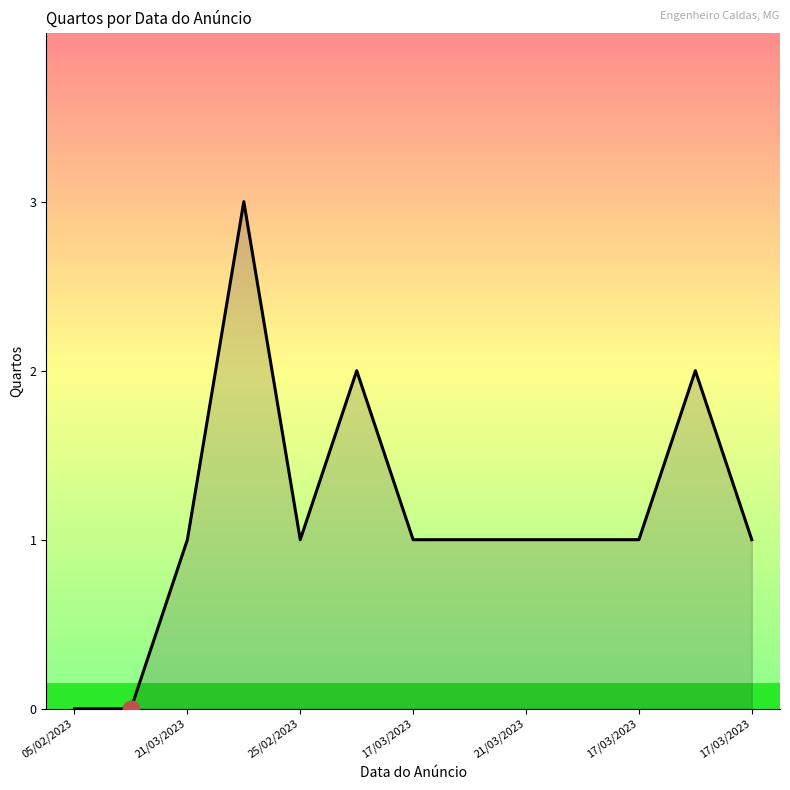

Reading right to left, what are all the values shown in this chart?

1	2	1	1	1	1	1	2	1	3	1	0	0